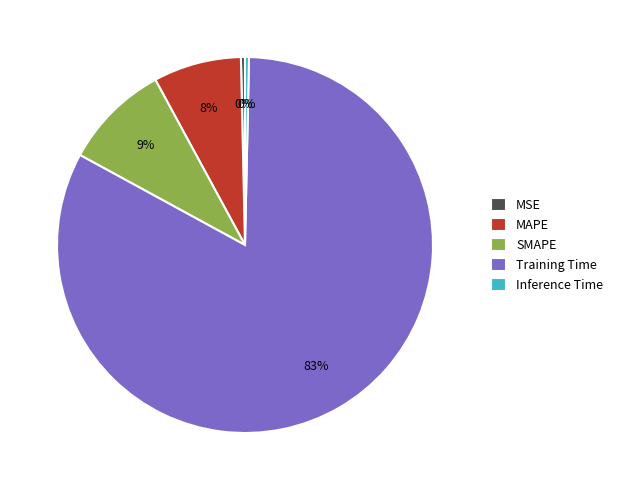

How many slices are in this pie chart?

5